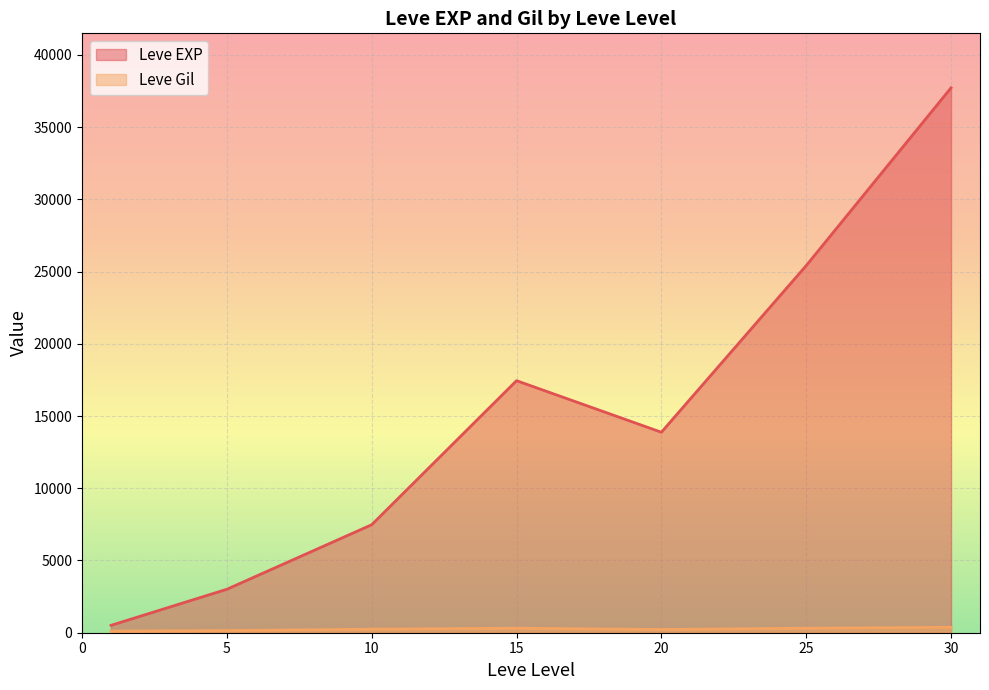

What is the total value across all series at 1?

743